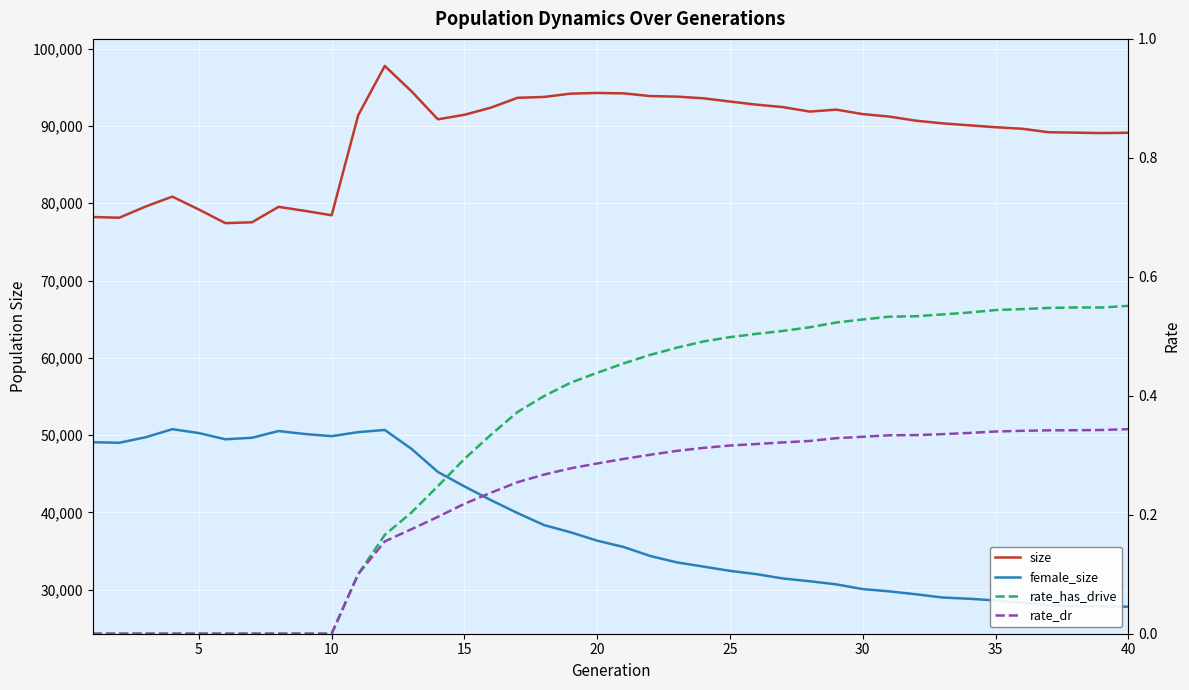

How many data points in female_size are less than 36340?

20